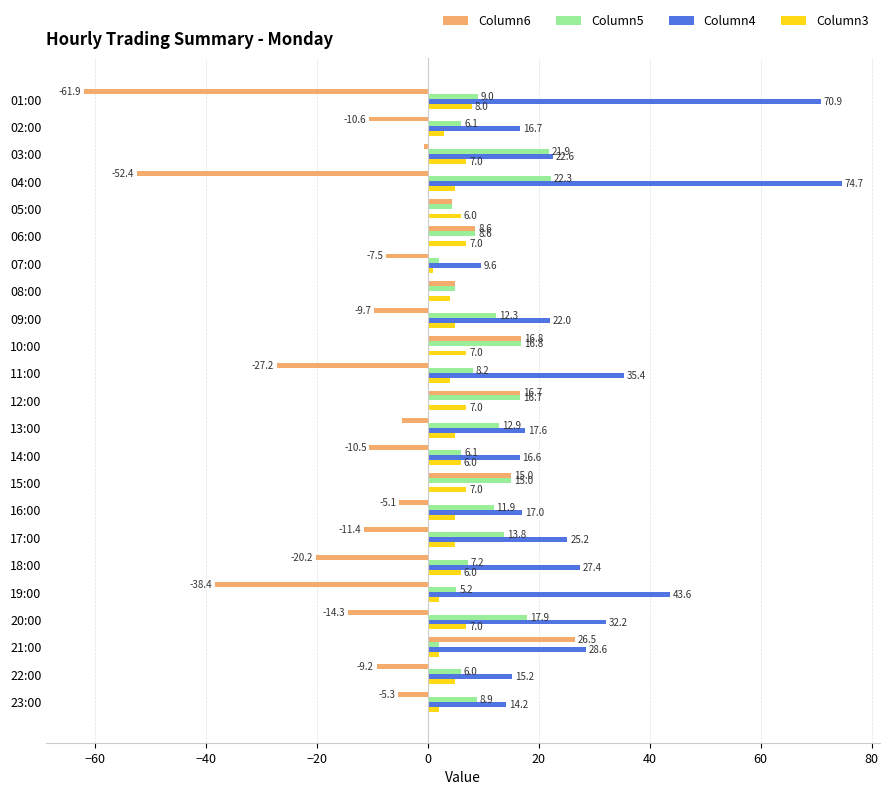

What are all the series names shown in the legend?

Column6, Column5, Column4, Column3